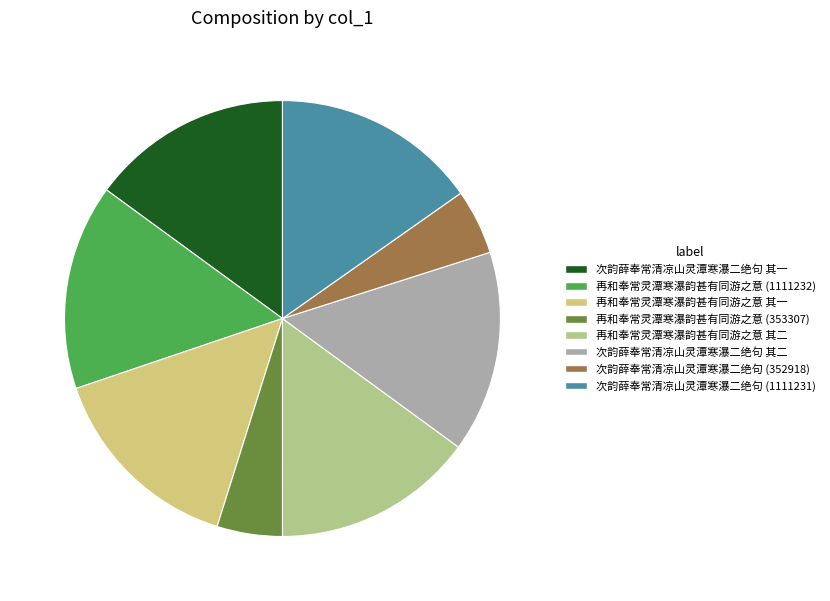

What is the smallest slice in the pie chart?

次韵薛奉常清凉山灵潭寒瀑二绝句